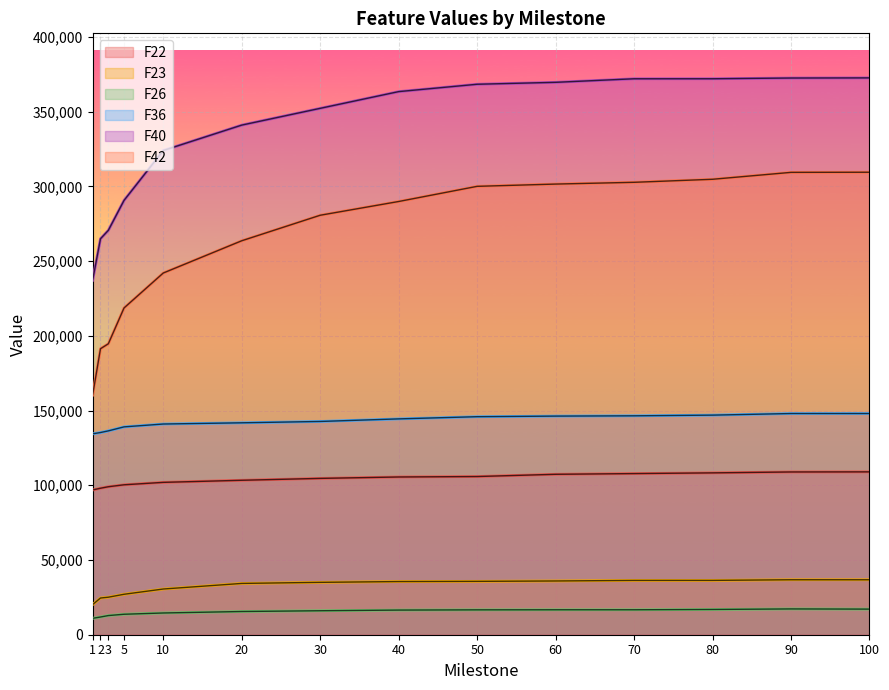

Is the value of F42 at 60 greater than the value of F23 at 80?

Yes